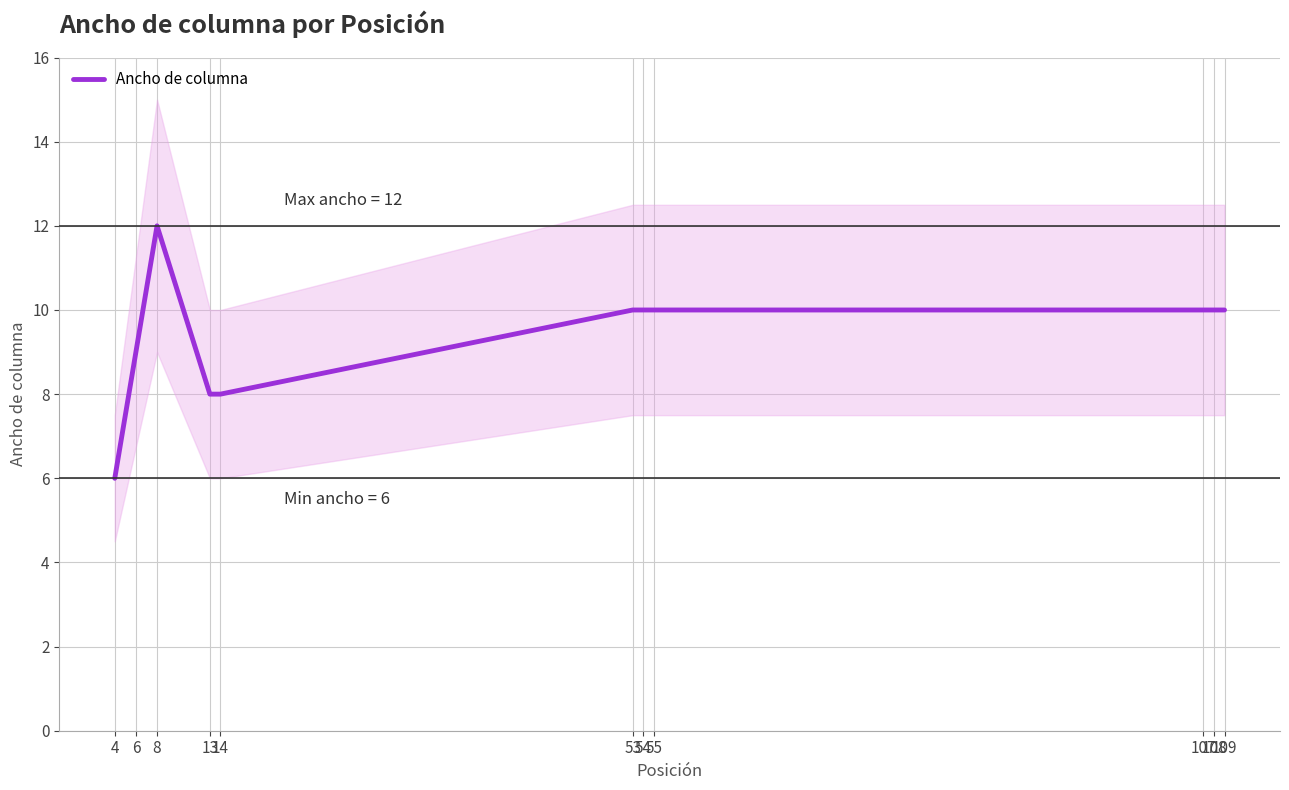

Approximately how many times larger is the value at 54 compared to 109?

1.0